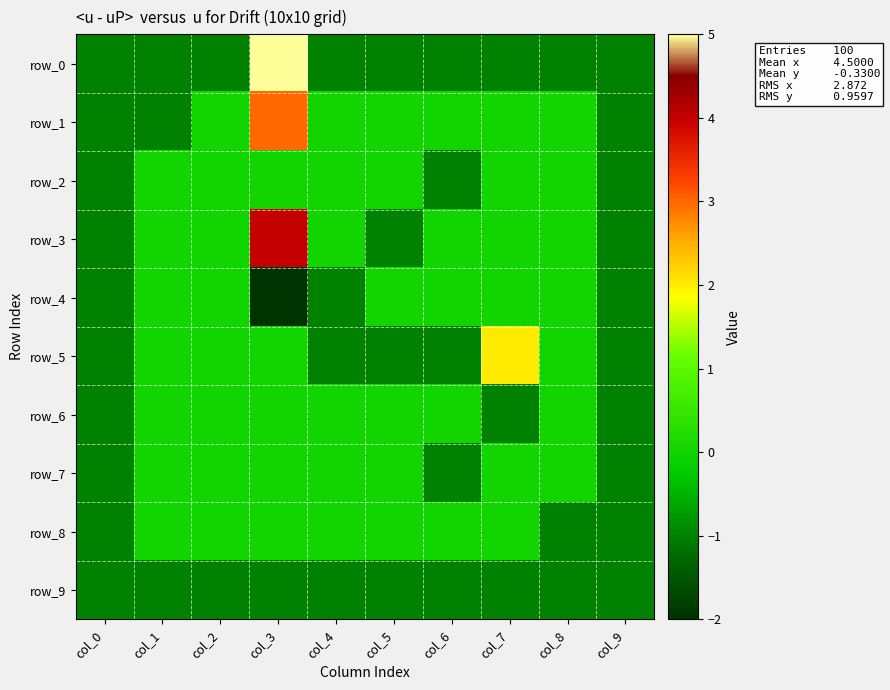

Which series has the largest range (max minus min)?

row_0